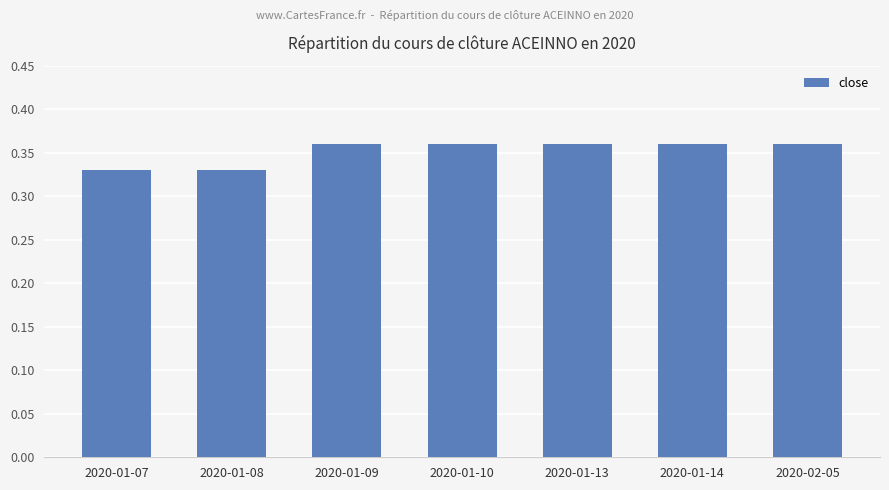

The value at 2020-01-13 is 0.1. True or false?

False